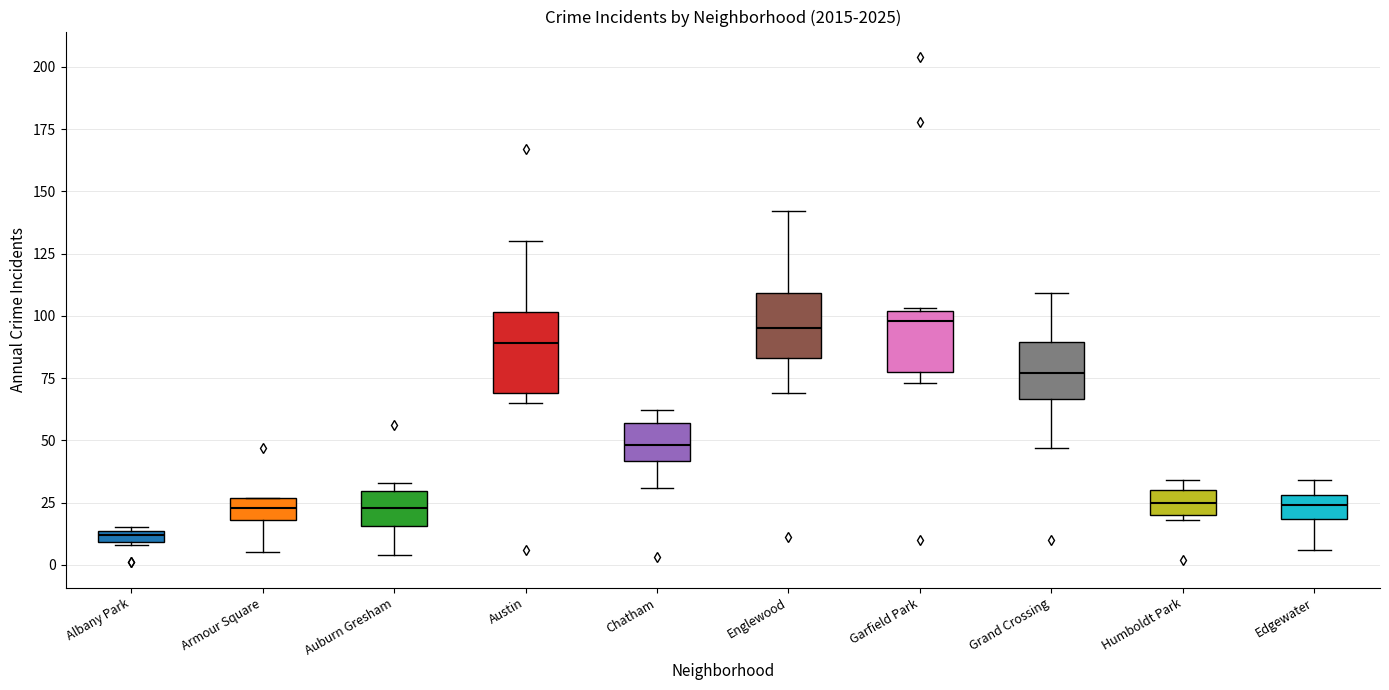

Where is the lower edge of the box for Garfield Park on the y-axis? The values are not printed on the chart, so give them approximately, as read against the axis.

80